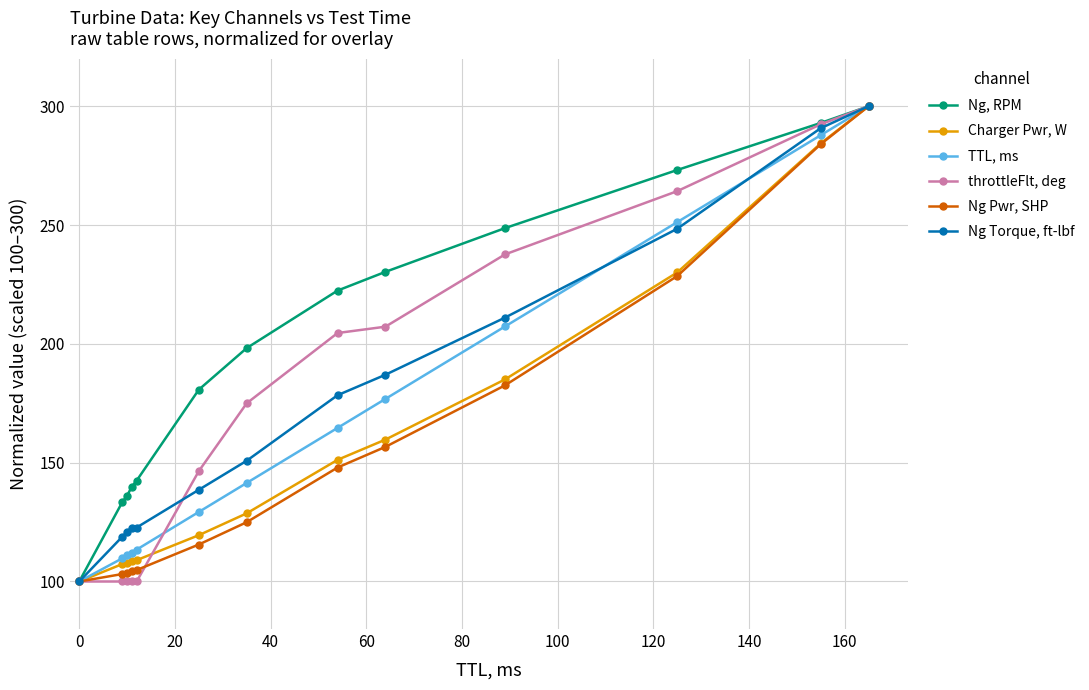

What is the value of the Charger Pwr, W point at the 11th from the left?

230.0